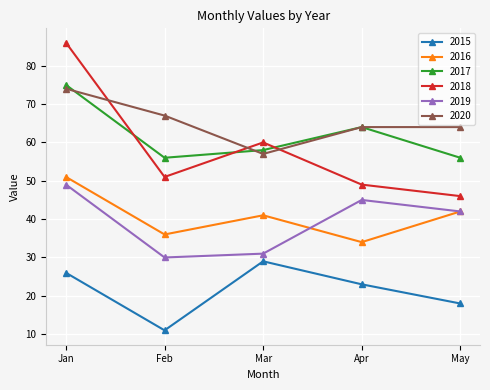

Which series has the largest total across all categories?

2020